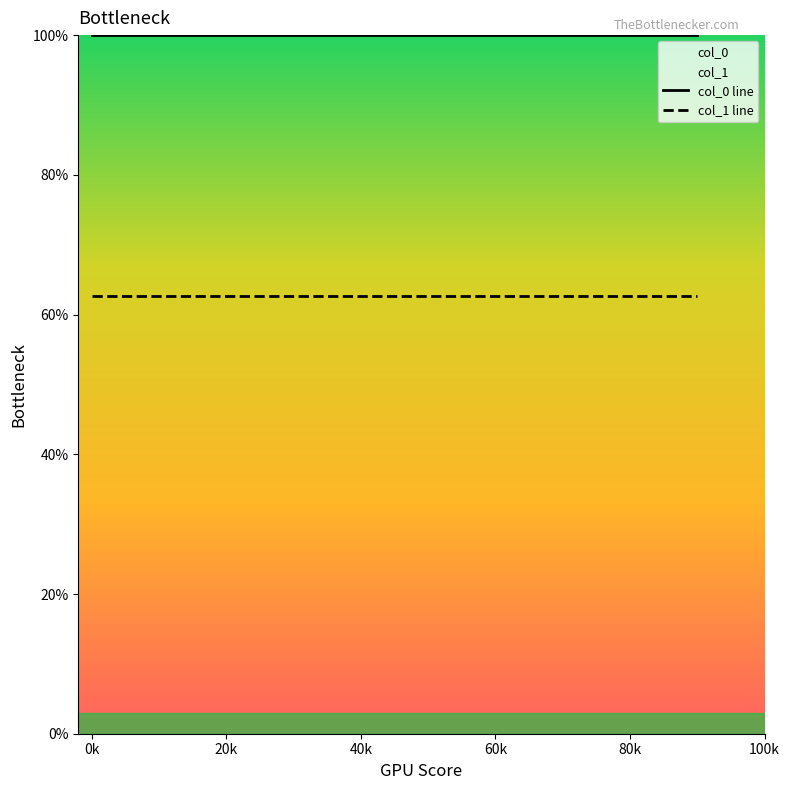

At how many categories does at least one series exceed 75?

4